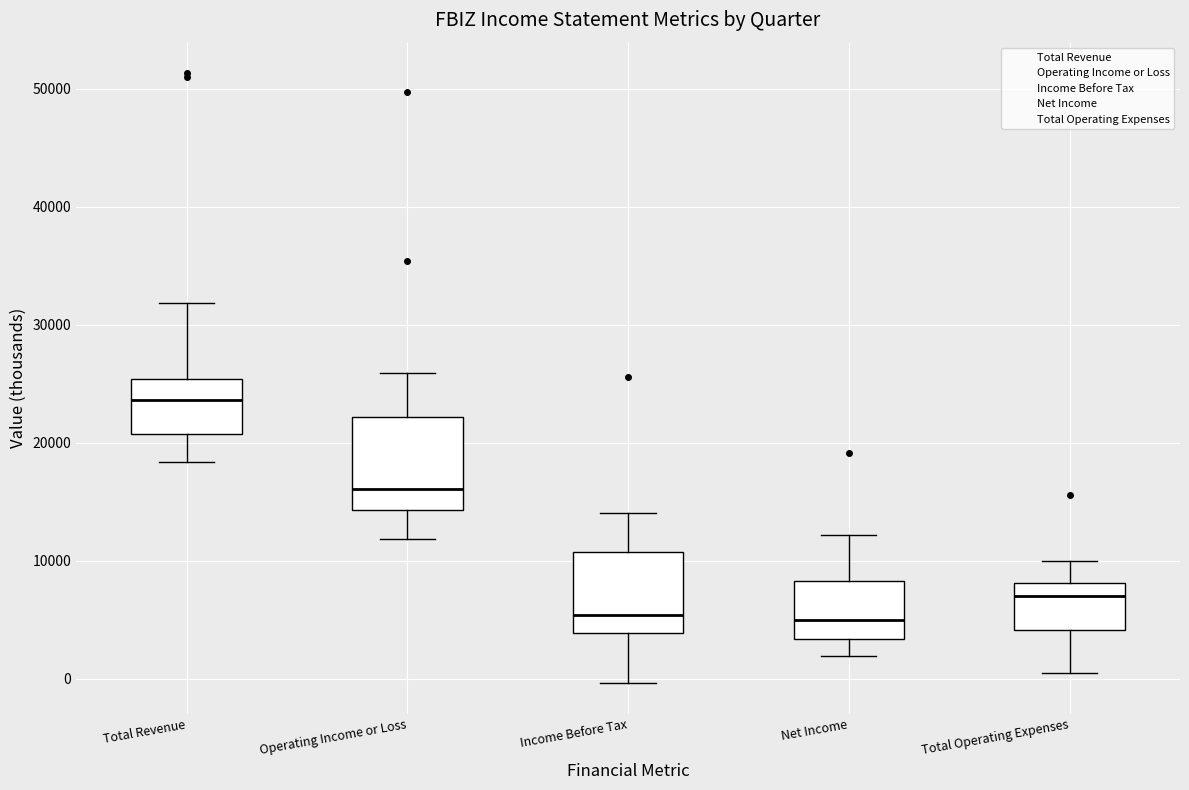

Which box has the highest median line?

Total Revenue